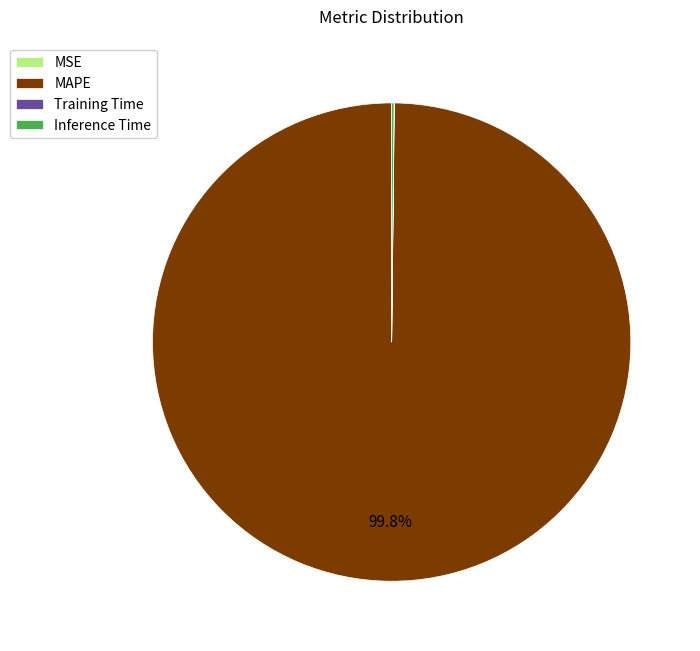

Is there any slice that represents more than half of the pie?

Yes